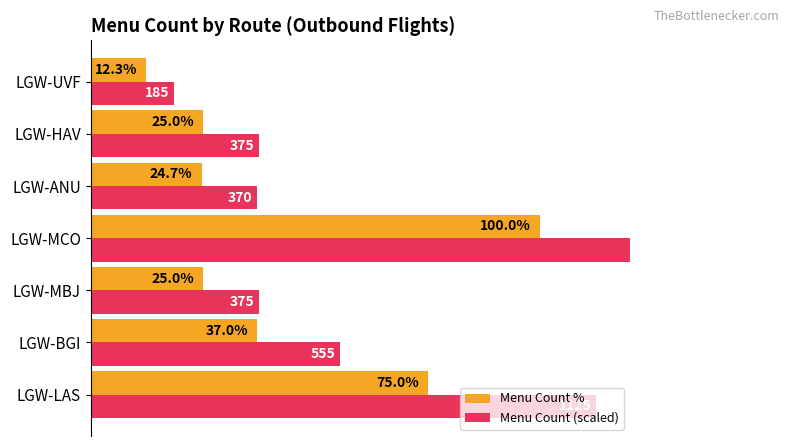

How many data points in Menu Count % are less than 25?

2